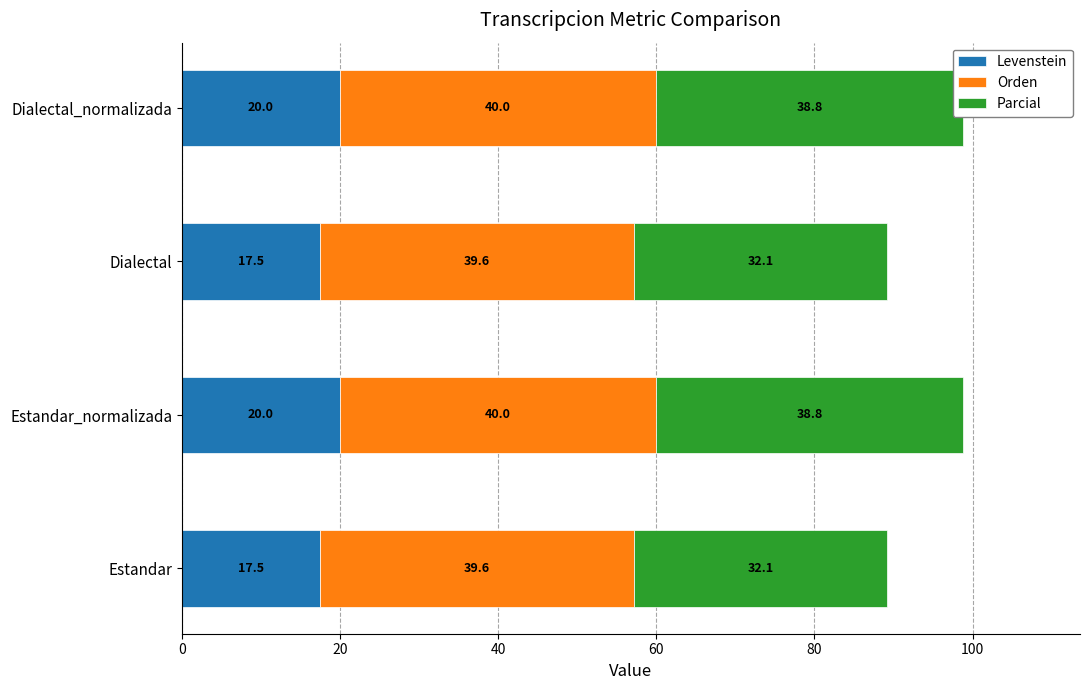

At Estandar, list the series in order from smallest to largest.

Levenstein, Parcial, Orden